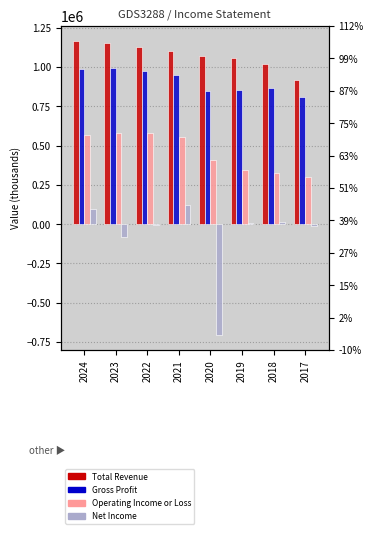

The value of Operating Income or Loss at 2021 is 554000. True or false?

True